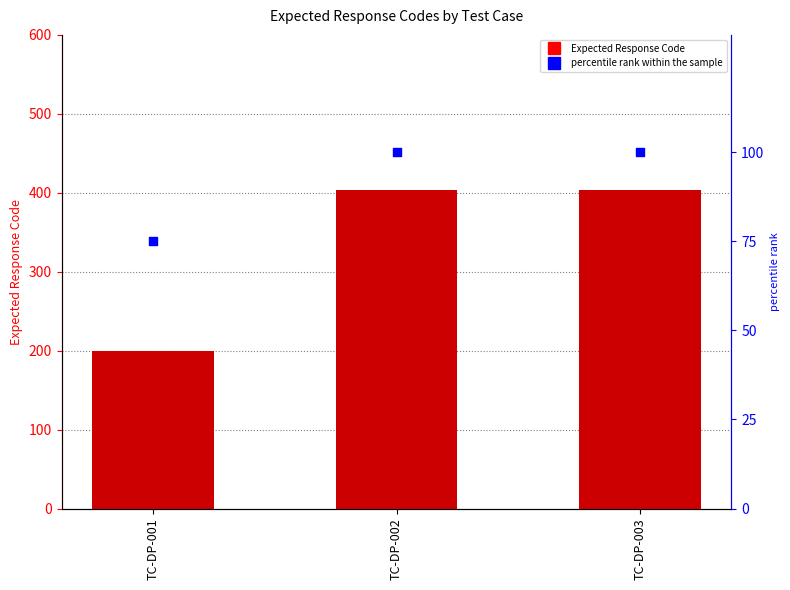

Which series has the largest Y range (max minus min)?

Expected Response Code